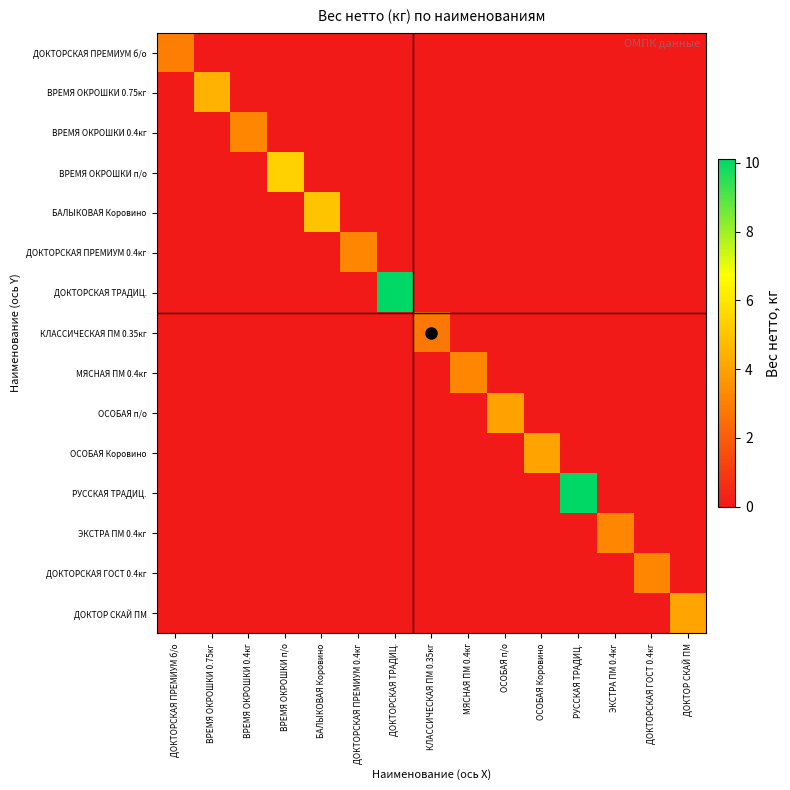

Rank the series at ВРЕМЯ ОКРОШКИ 0.4кг from highest to lowest value.

ВРЕМЯ ОКРОШКИ 0.4кг, ДОКТОРСКАЯ ПРЕМИУМ б/о, ВРЕМЯ ОКРОШКИ 0.75кг, ВРЕМЯ ОКРОШКИ п/о, БАЛЫКОВАЯ Коровино, ДОКТОРСКАЯ ПРЕМИУМ 0.4кг, ДОКТОРСКАЯ ТРАДИЦ., КЛАССИЧЕСКАЯ ПМ 0.35кг, МЯСНАЯ ПМ 0.4кг, ОСОБАЯ п/о, ОСОБАЯ Коровино, РУССКАЯ ТРАДИЦ., ЭКСТРА ПМ 0.4кг, ДОКТОРСКАЯ ГОСТ 0.4кг, ДОКТОР СКАЙ ПМ